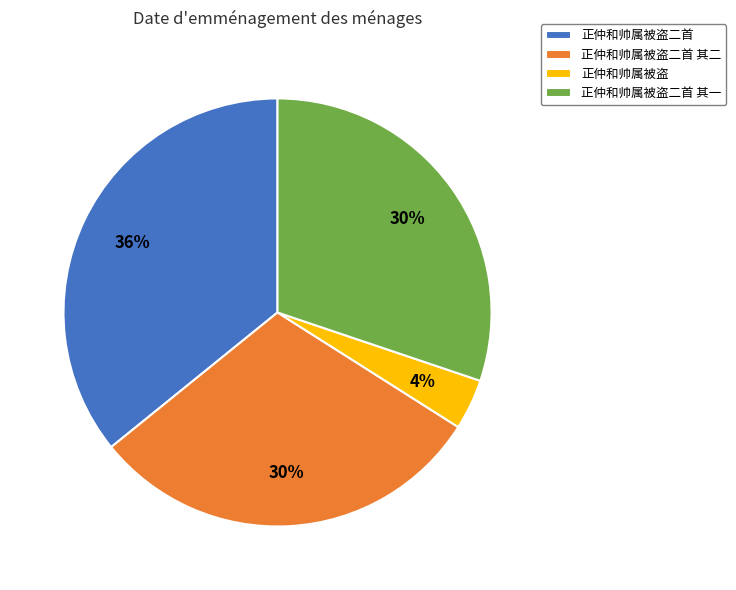

Count the number of slices in the pie.

4